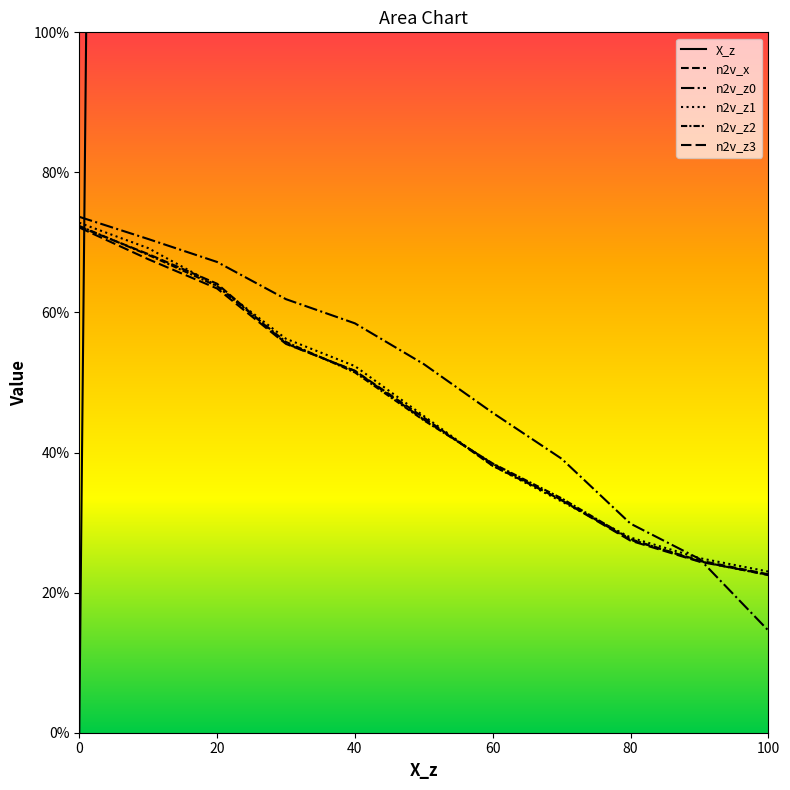

Does the chart display data point markers on the line(s)?

No